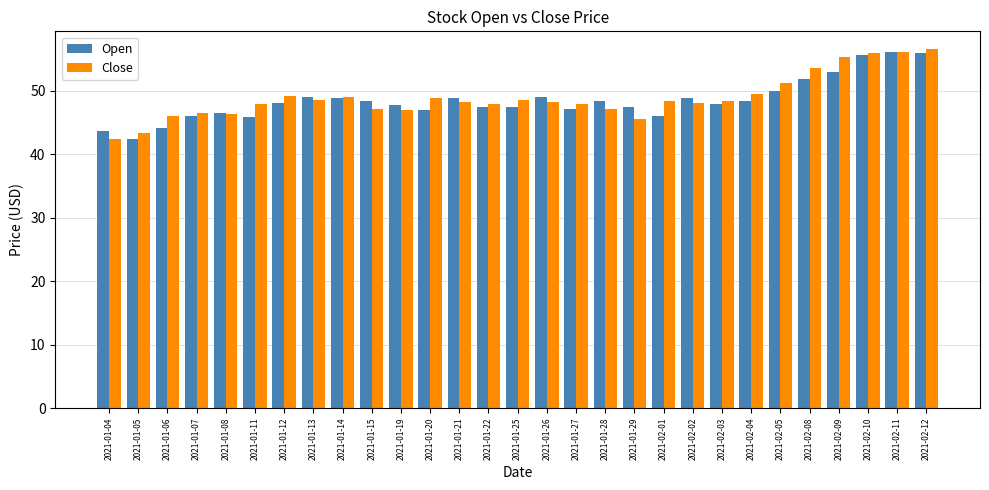

How many series are shown in this chart?

2